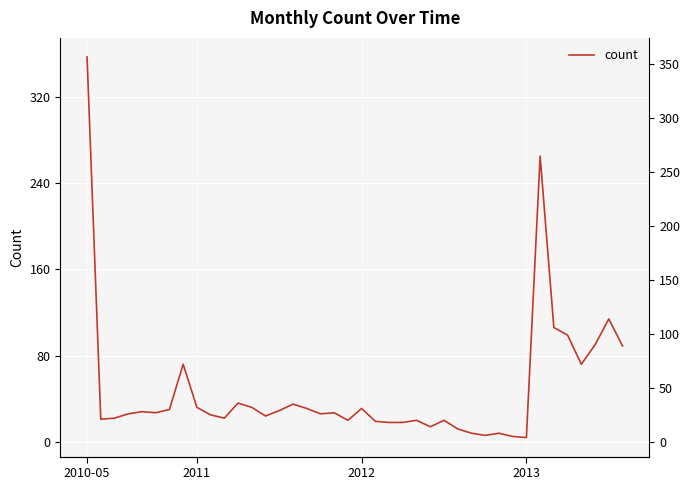

What is the smallest value displayed?

4